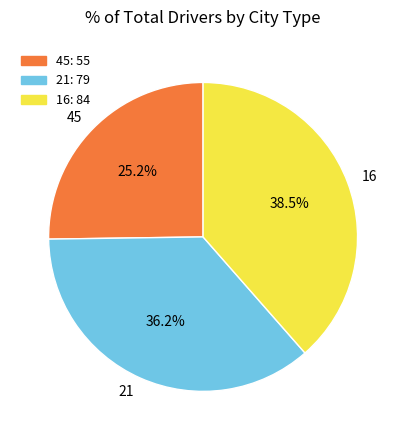

How many slices are in this pie chart?

3